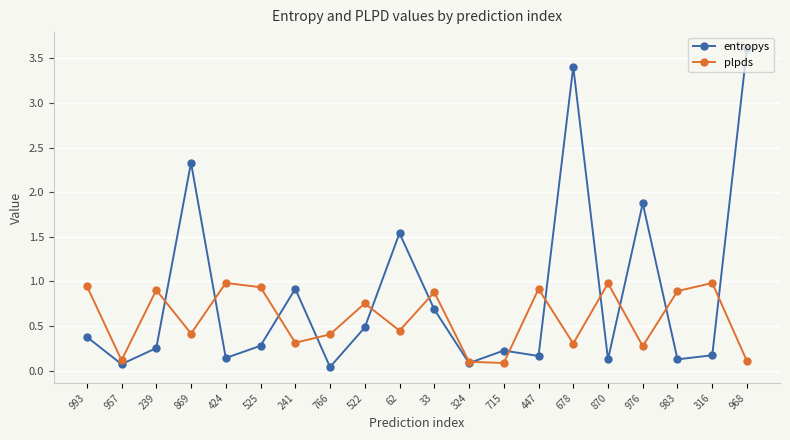

Which series has the largest range (max minus min)?

entropys